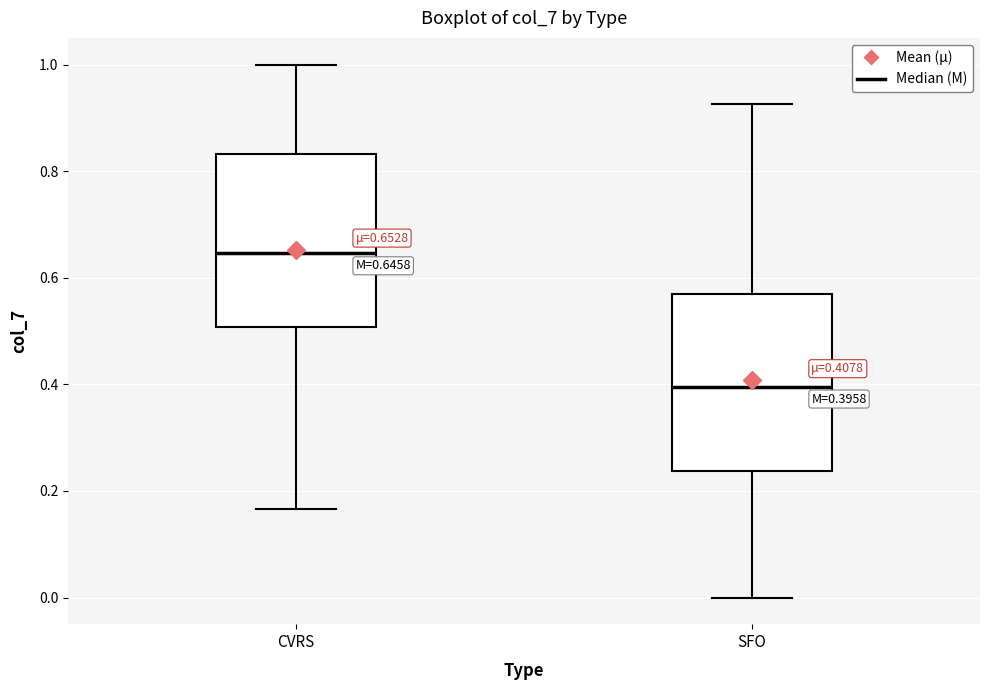

Which box's median line is the lowest?

SFO